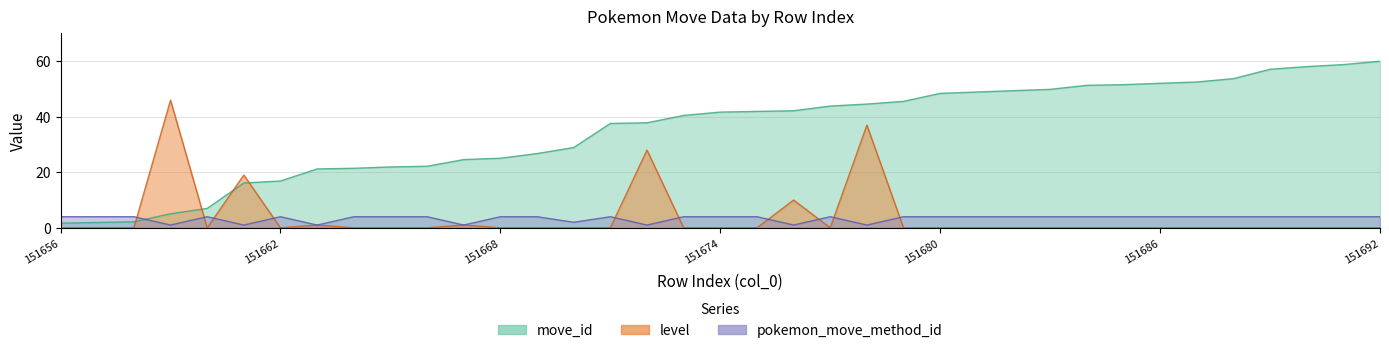

What is the value of the pokemon_move_method_id point at the 28th from the left?

4.0